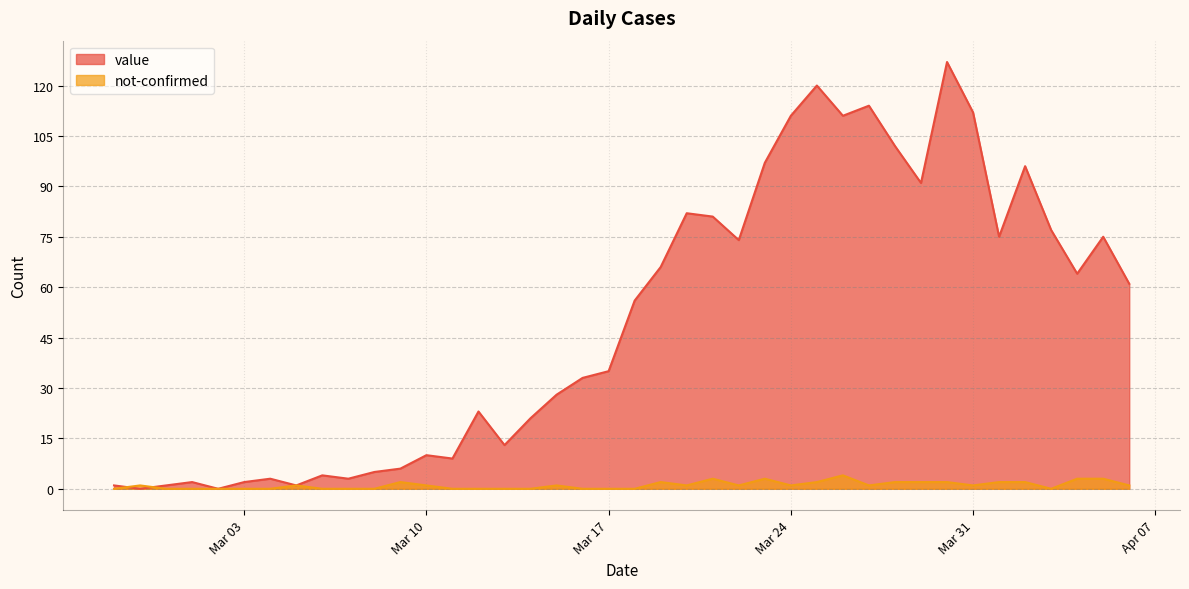

True or false: value and not-confirmed intersect in this chart.

True